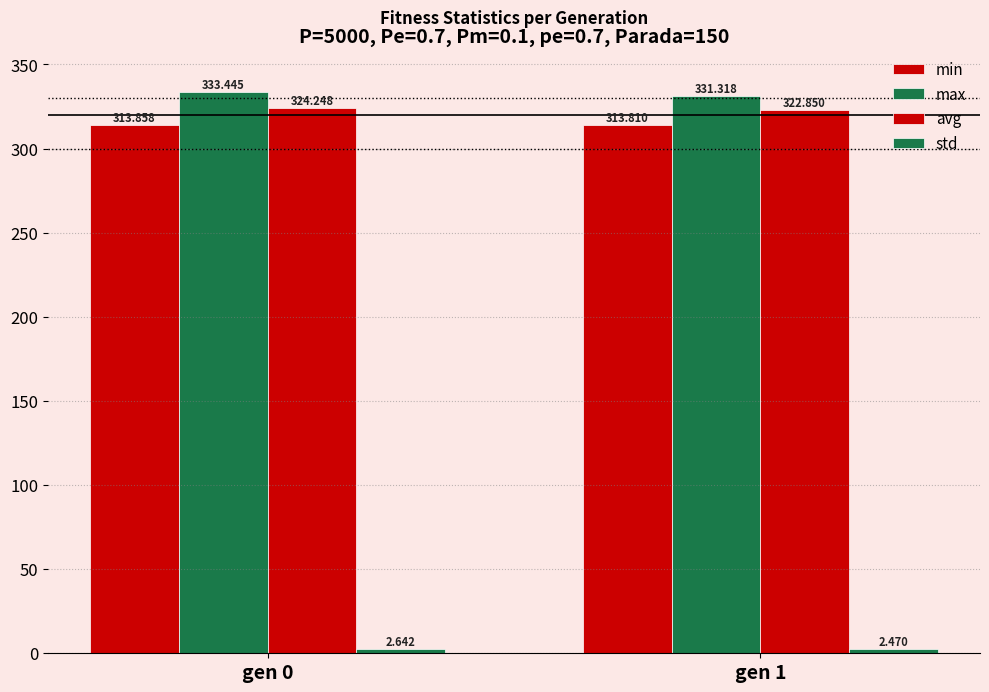

How many series are shown in this chart?

4